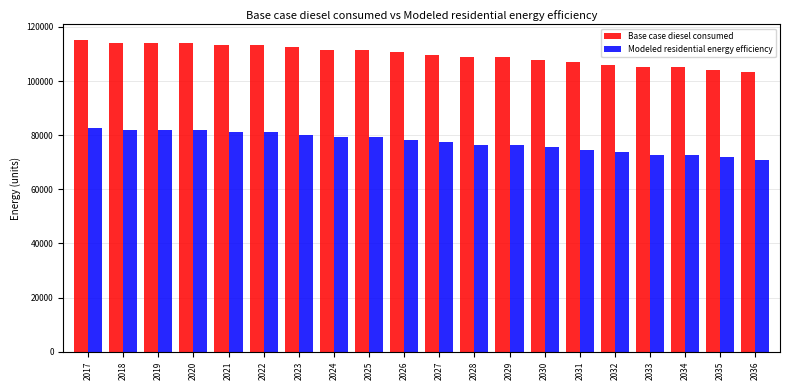

What is the difference between the highest and lowest values at 2028?

32319.8